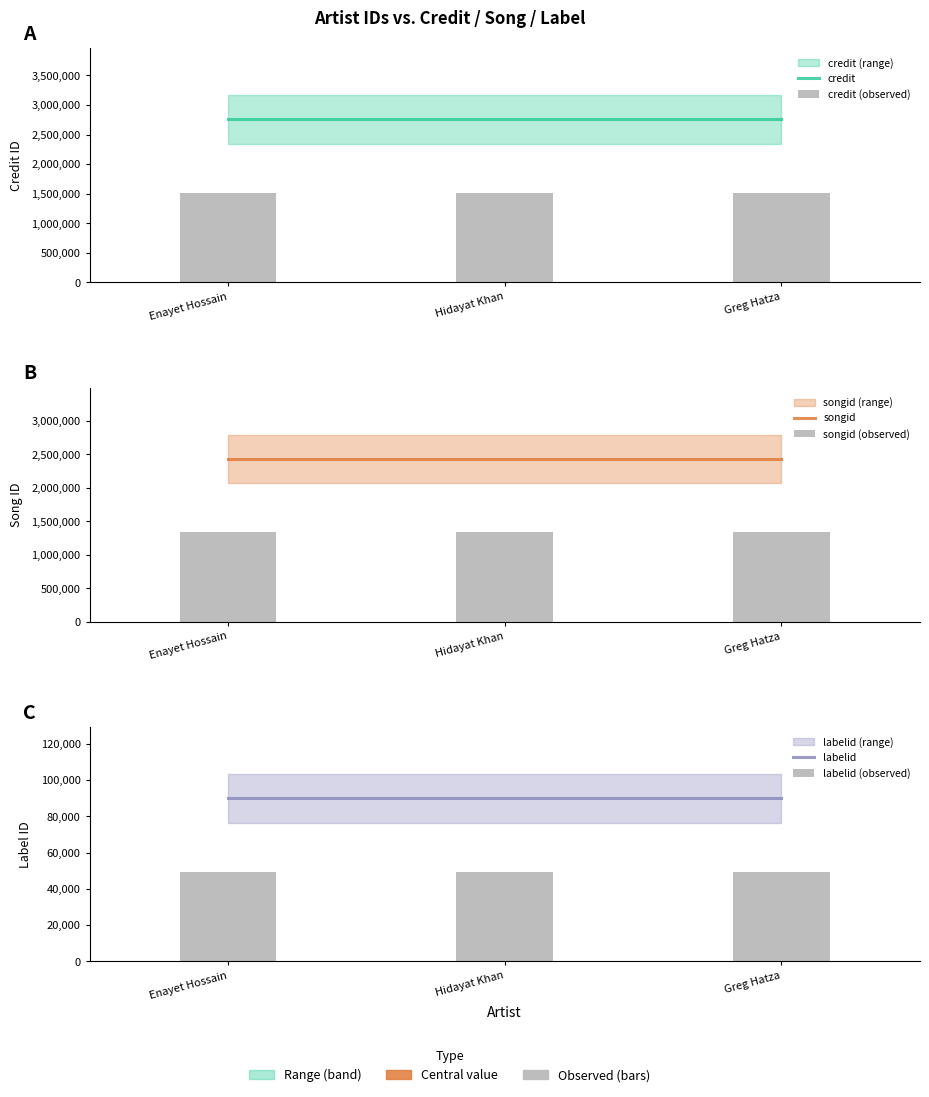

At how many categories does at least one series exceed 193134?

3